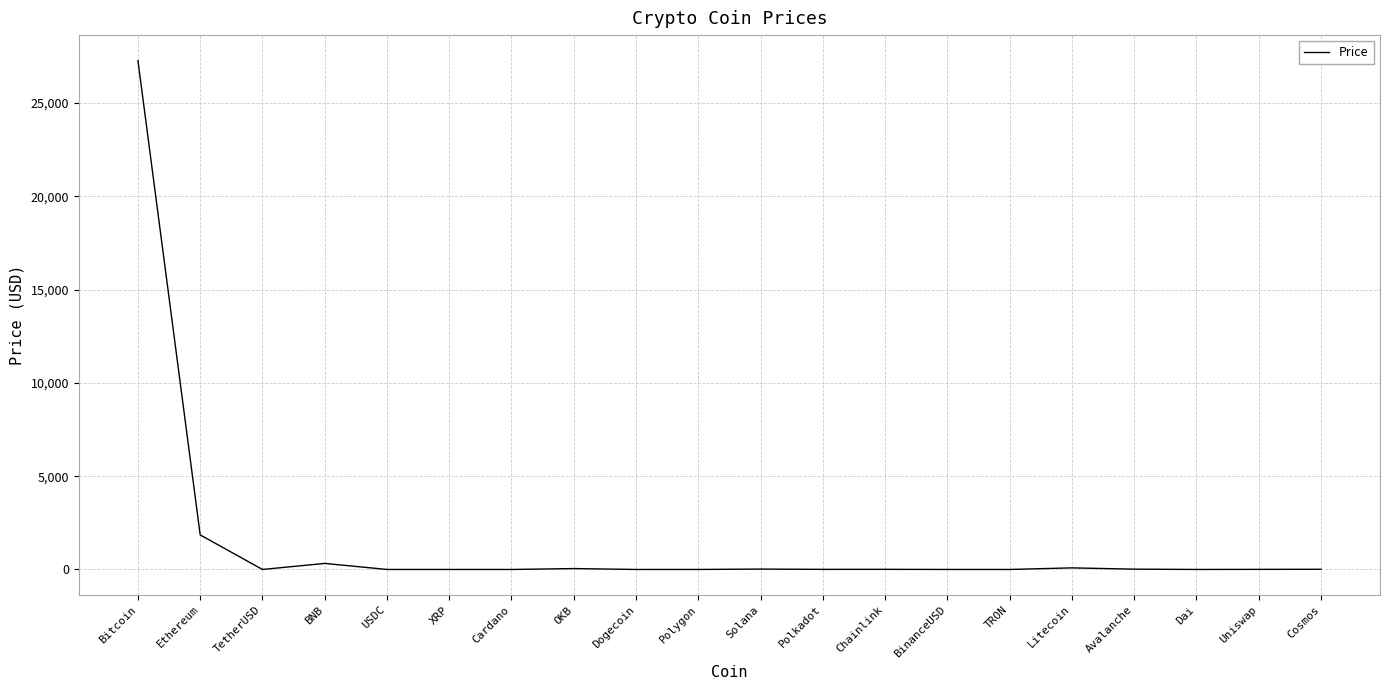

What is the difference between the maximum and minimum values?

27282.0